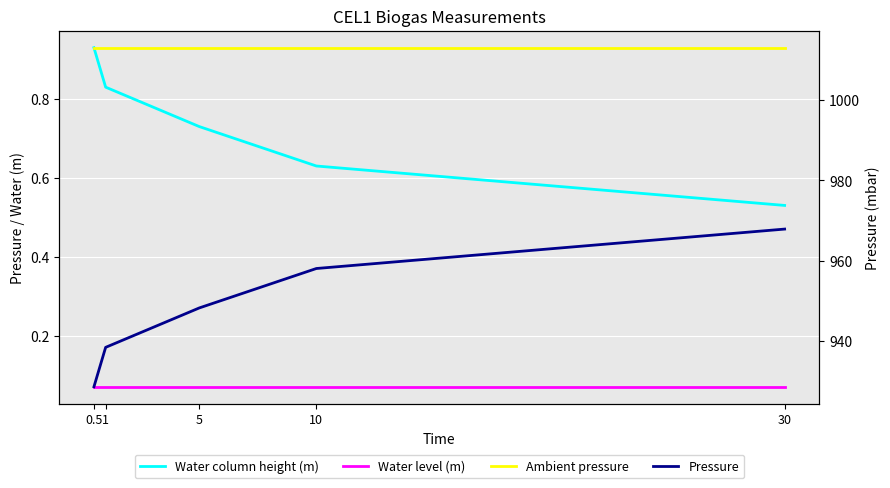

Is it true that Pressure equals 1314.8 at 1?

False